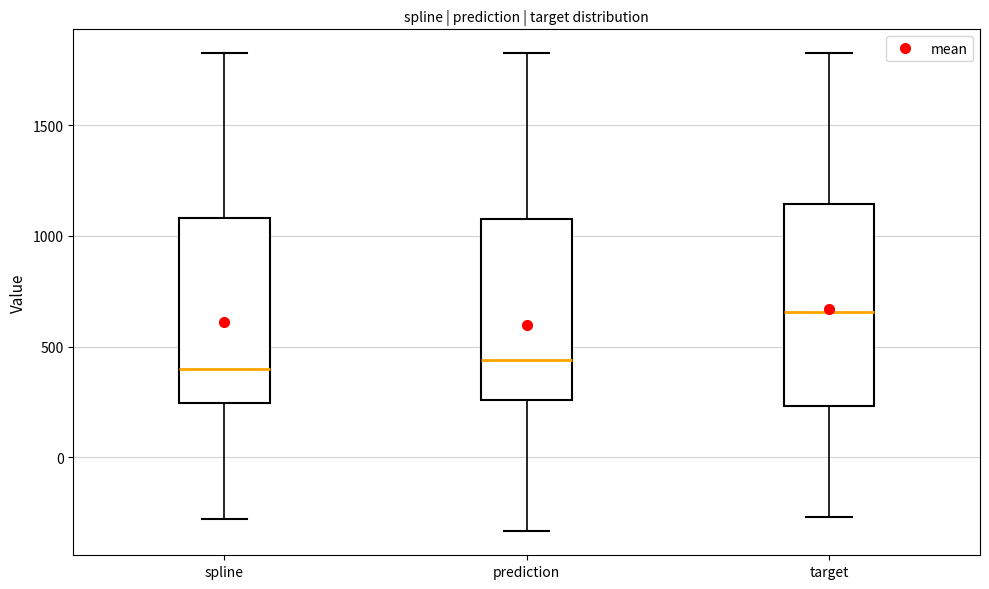

Reading left to right, transcribe this box plot: for each box, give where its median line is, the range the box spans, and where its two whiskers end, as read against the y-axis. The values are not printed on the chart, so give them approximately, as read against the axis.

spline: median 400, box 250 to 1100, whiskers -300 to 1850
prediction: median 450, box 250 to 1100, whiskers -350 to 1850
target: median 650, box 250 to 1150, whiskers -250 to 1850